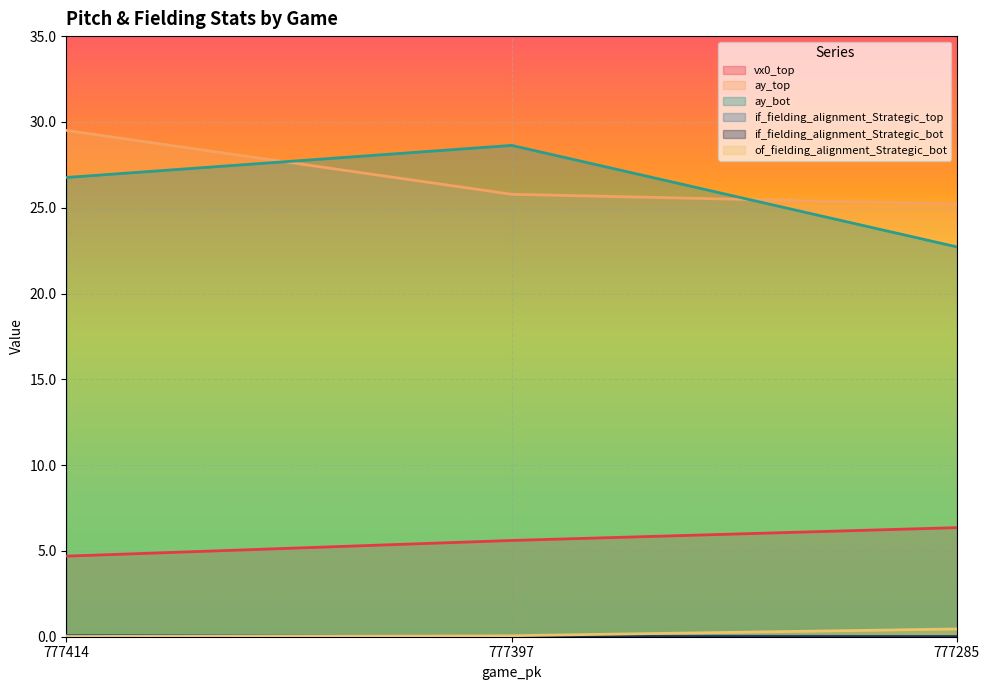

What value does the vx0_top series have at 777414?

4.7